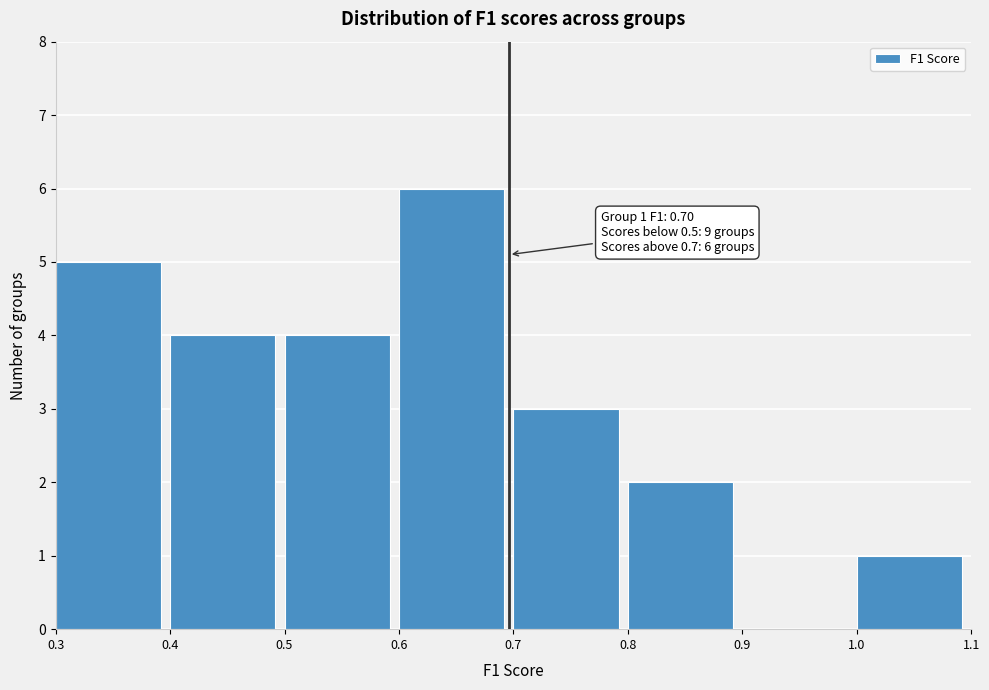

Over which range of the x-axis is the bar tallest?

0.6 to 0.7